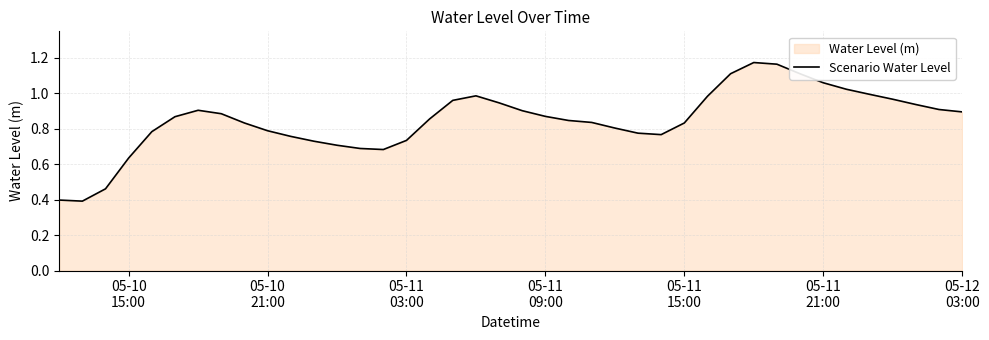

What is the smallest value displayed?

0.4